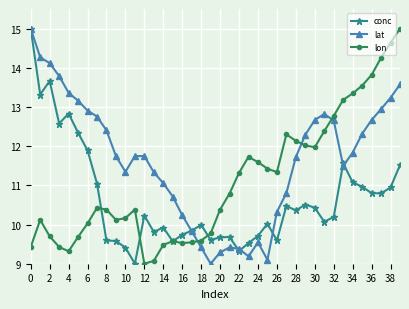

True or false: lat and lon intersect in this chart.

True